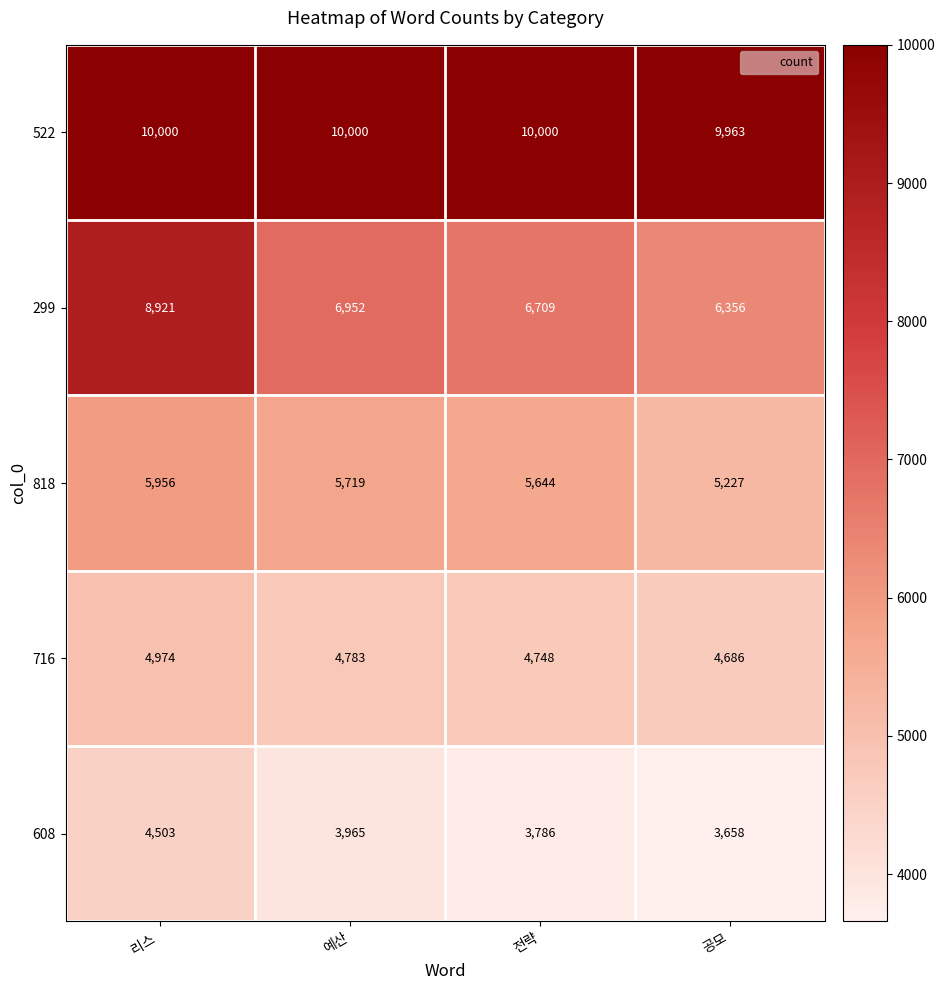

Which series has the largest total across all categories?

522